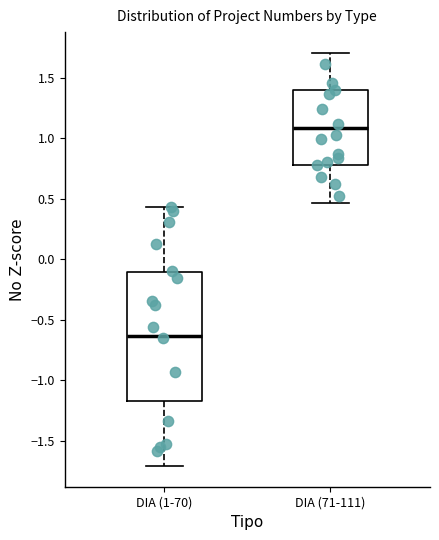

Which box is the tallest, from its lower edge to its upper edge?

DIA (1-70)